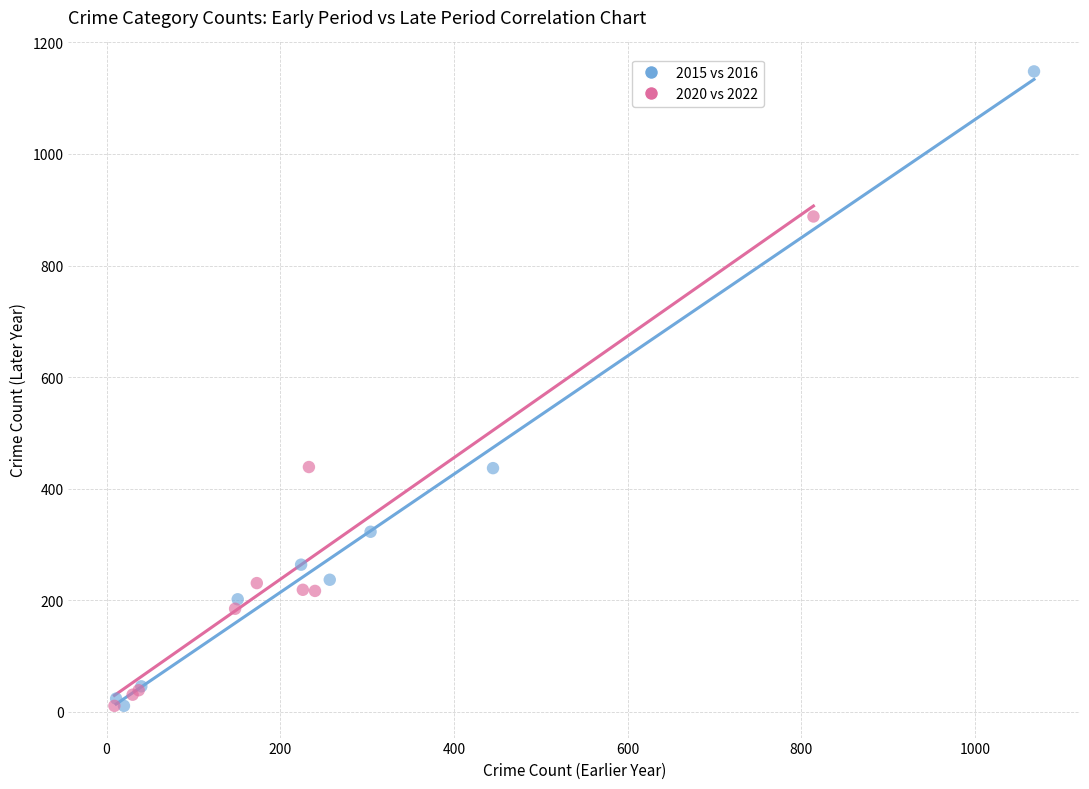

Which series has the widest spread of Y values?

2015 vs 2016